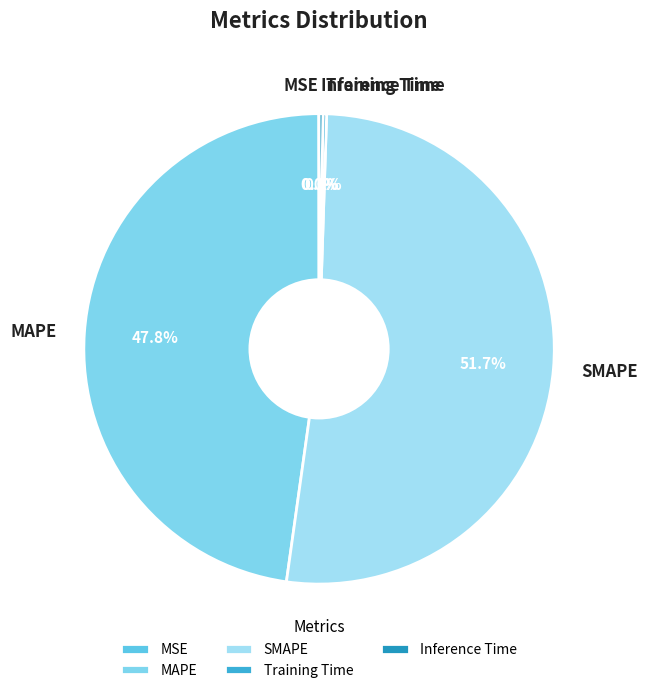

Is there a majority slice in this chart?

Yes